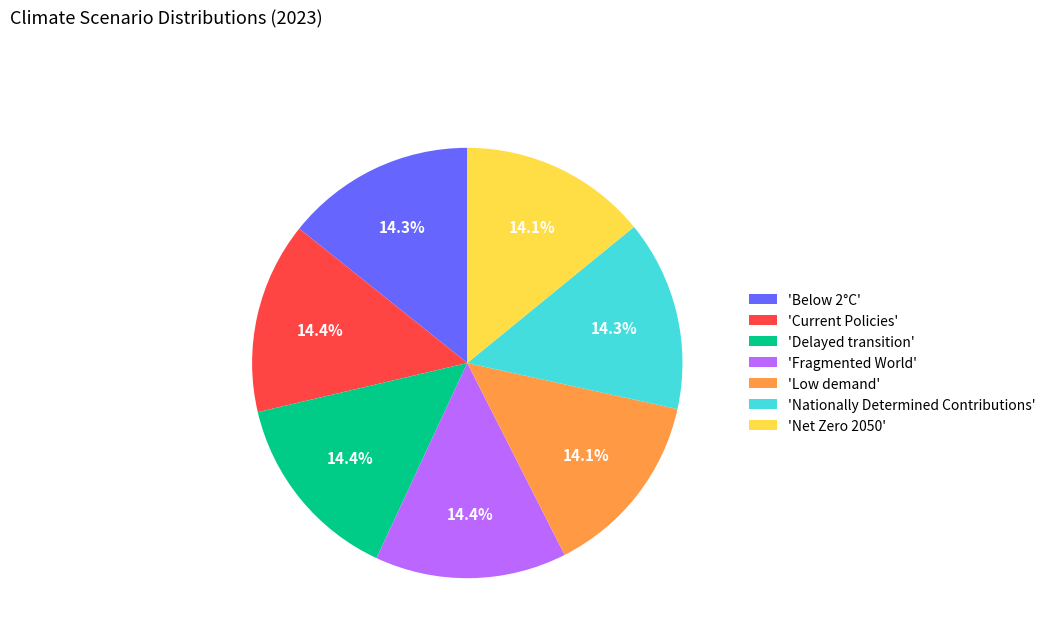

Combined, what portion of the pie is 'Below 2°C' and 'Nationally Determined Contributions'?

28.6%